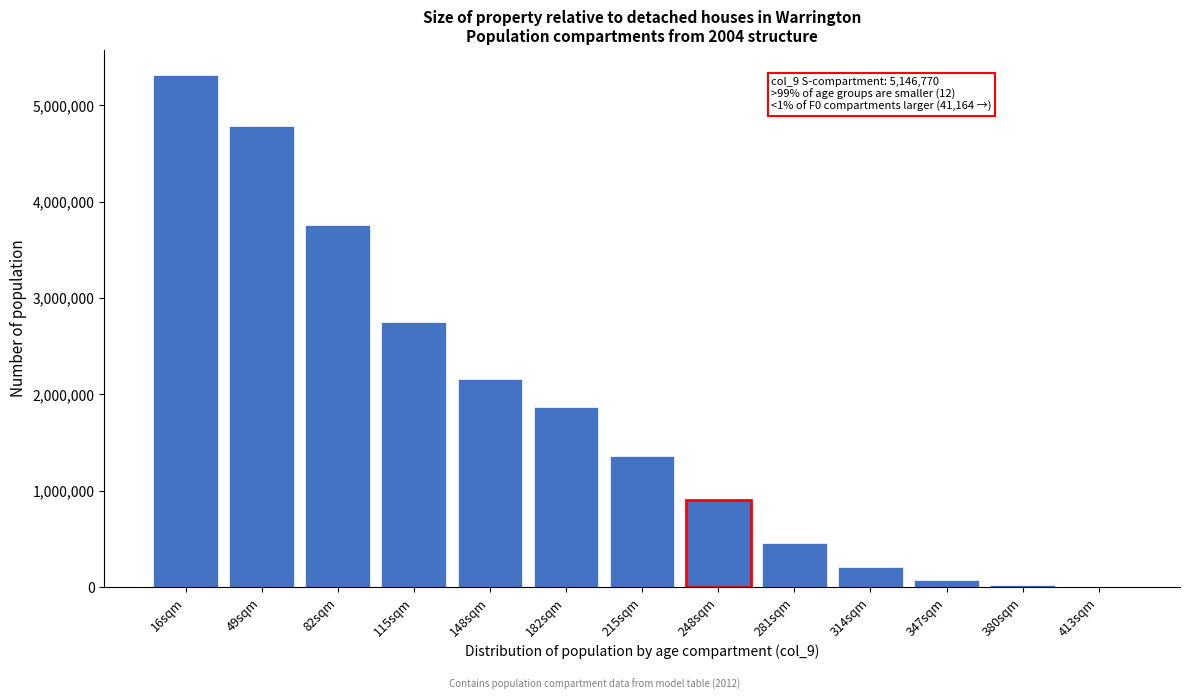

Where is the data nearest to the value 2656947?

115sqm